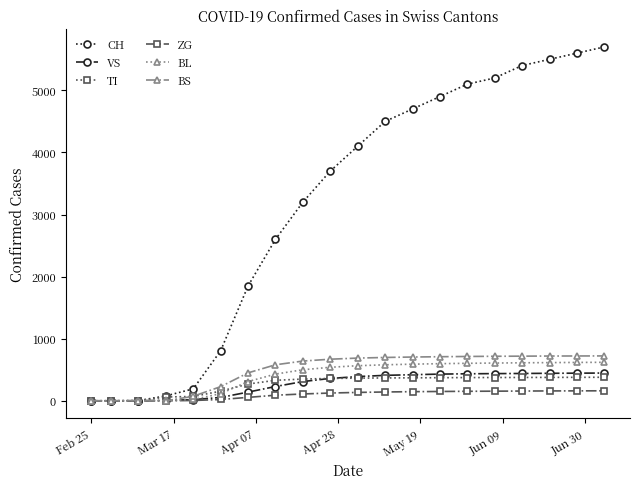

Which series has the largest range (max minus min)?

CH